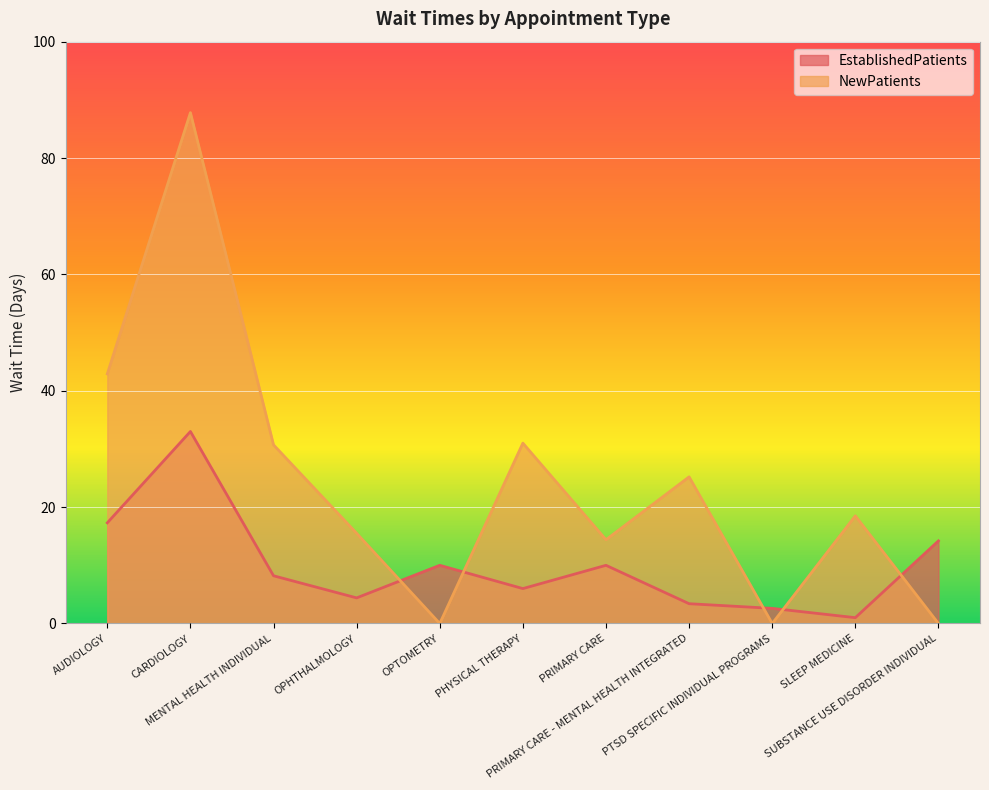

What is the difference between the highest and lowest values at SUBSTANCE USE DISORDER INDIVIDUAL?

14.2